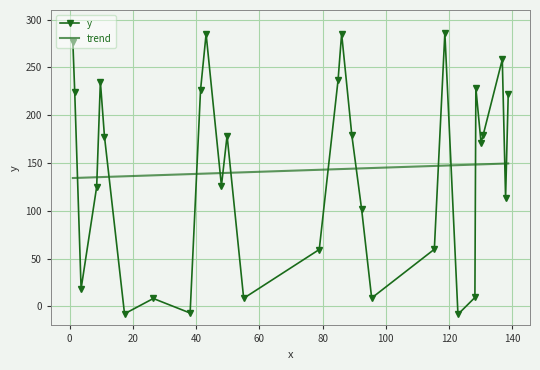

How many series are shown in this chart?

2